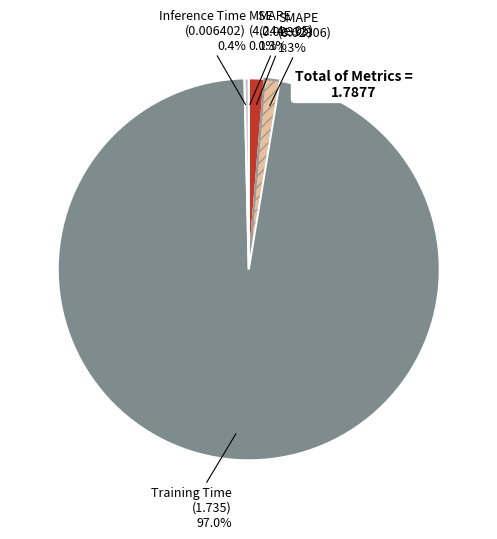

Does any single category account for the majority?

Yes